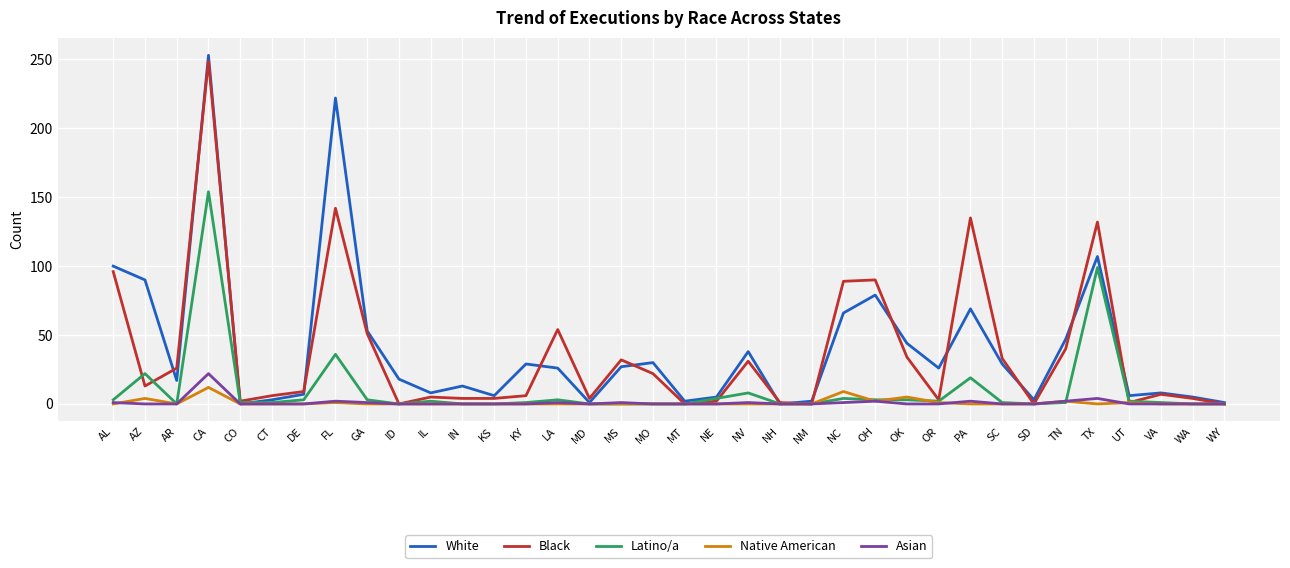

Which series has the widest spread of values?

White